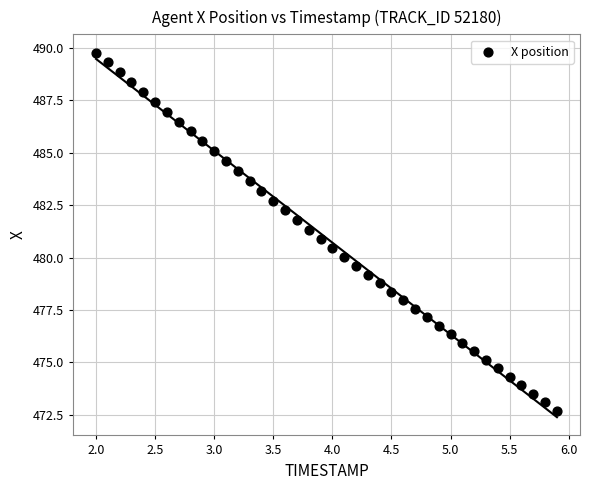

What is the range of Y values (max minus min)?

17.1